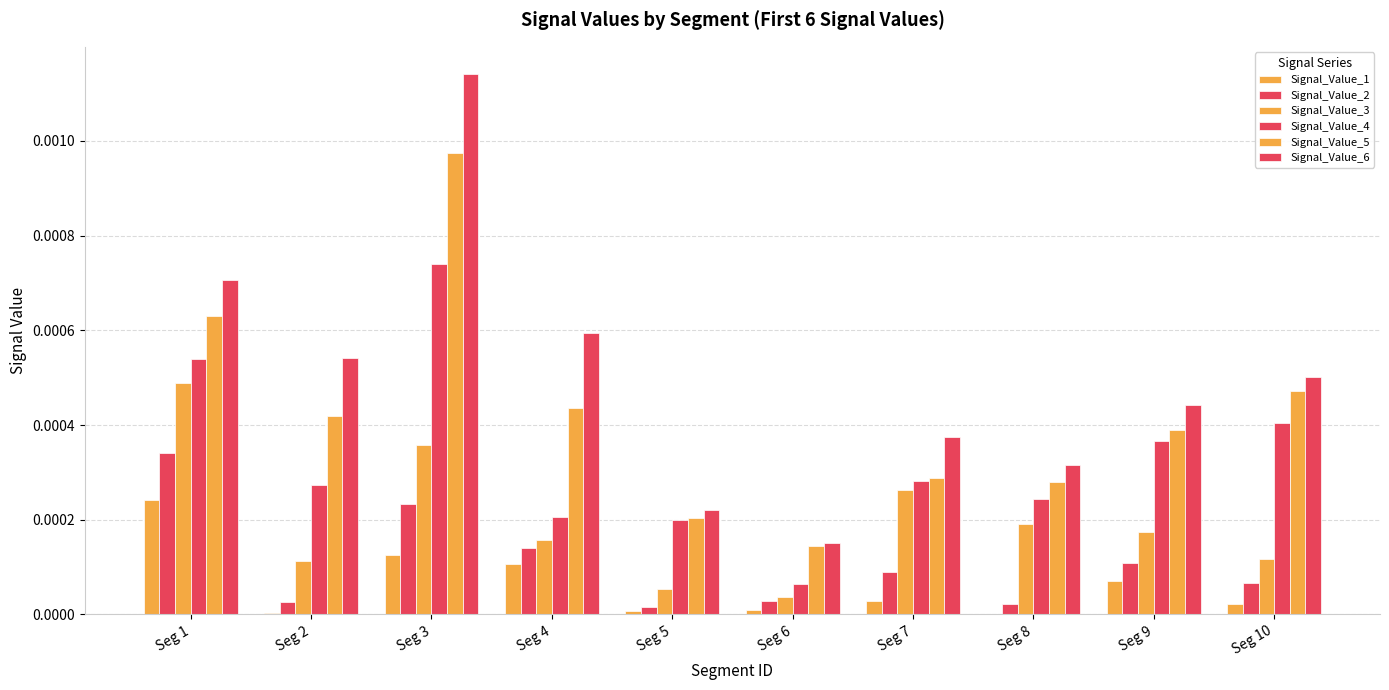

At which label is Signal_Value_1 closest to 0?

Seg 8